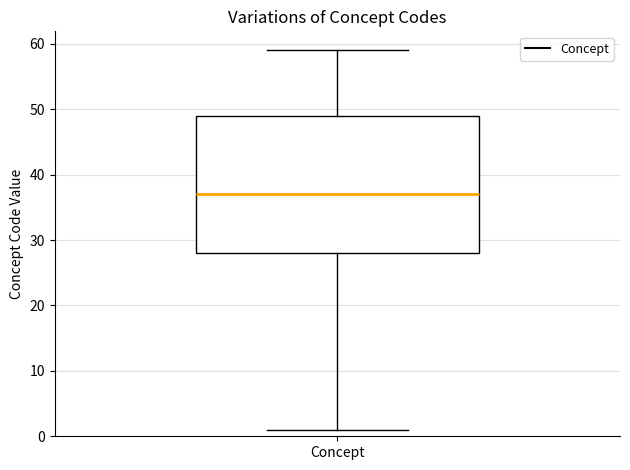

Transcribe this box plot: give where the median line is, the range the box spans, and where the two whiskers end, as read against the y-axis. The values are not printed on the chart, so give them approximately, as read against the axis.

median 37, box 28 to 49, whiskers 1 to 59